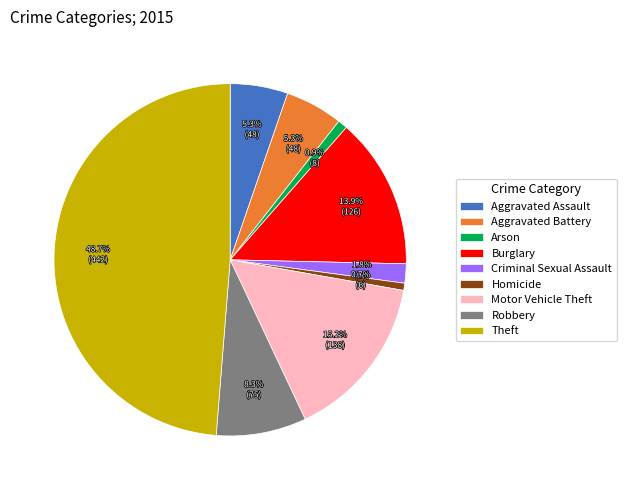

Combined, do Aggravated Assault and Robbery account for over 50%?

No